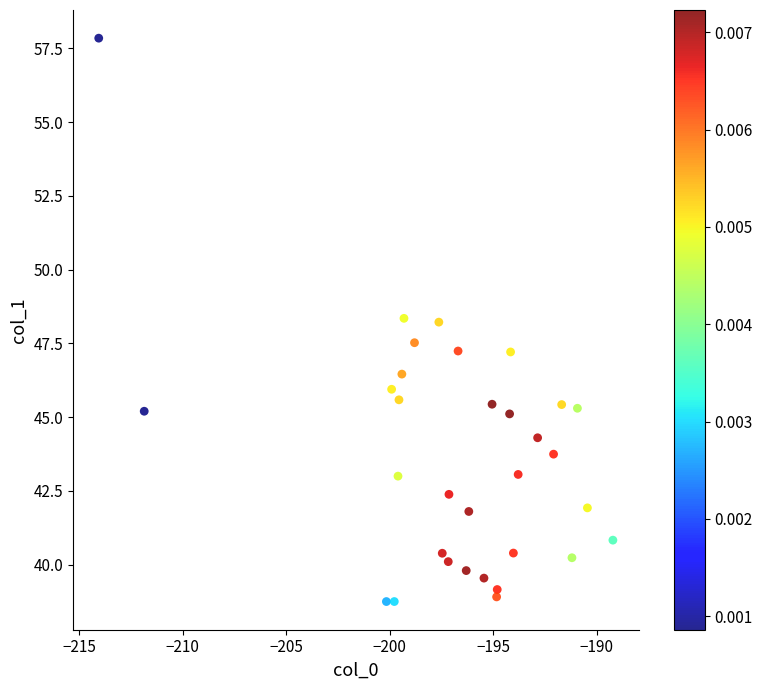

What is the range of Y values (max minus min)?

19.1